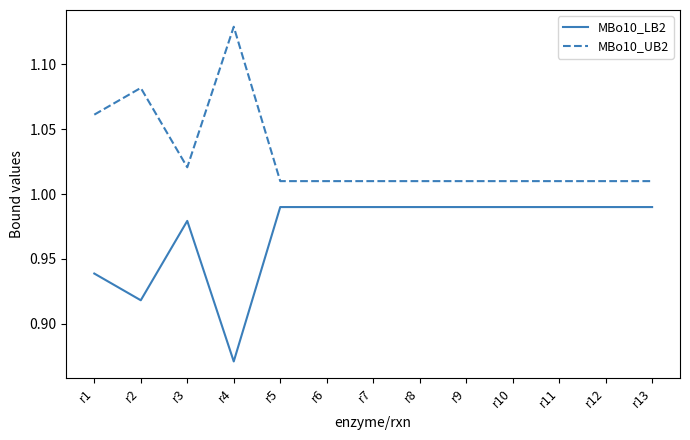

List the series in order of their overall mean, highest first.

MBo10_UB2, MBo10_LB2